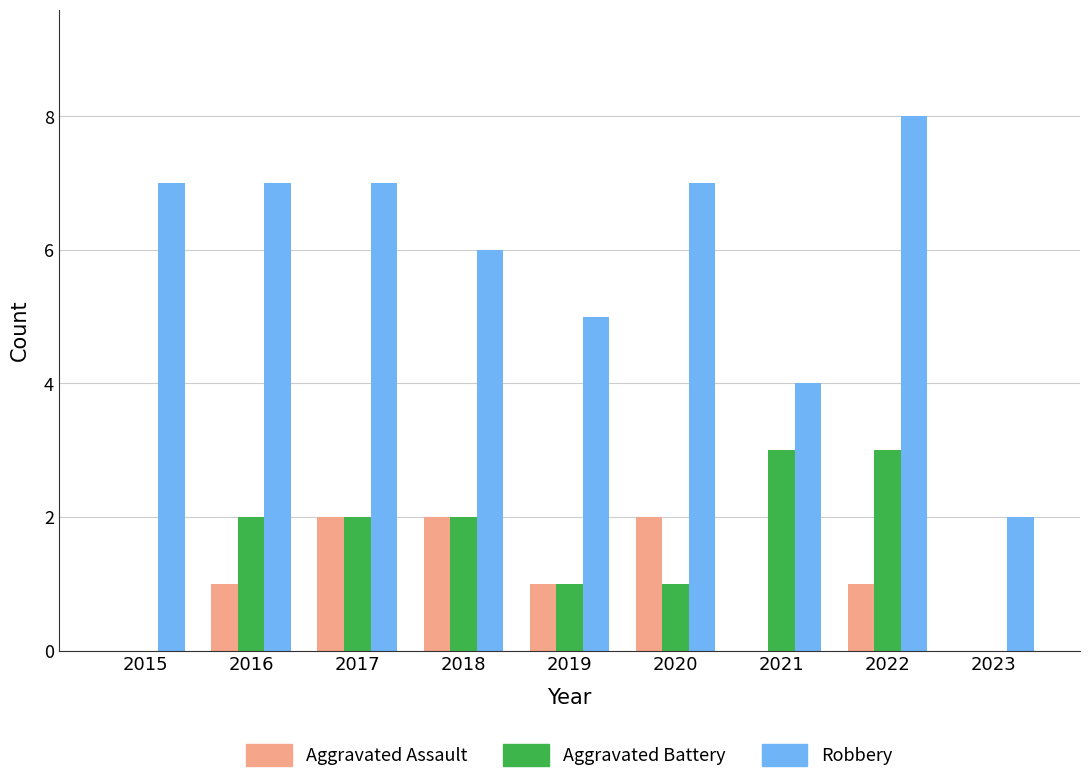

Are the bars horizontal?

No